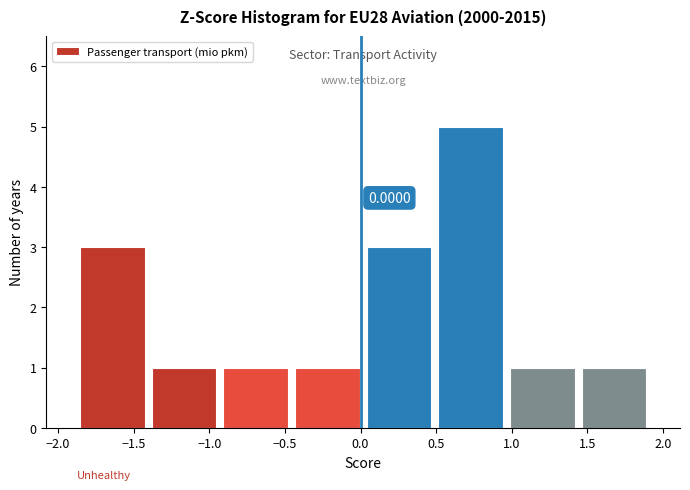

Over which range of the x-axis is the bar tallest?

0.50 to 0.95